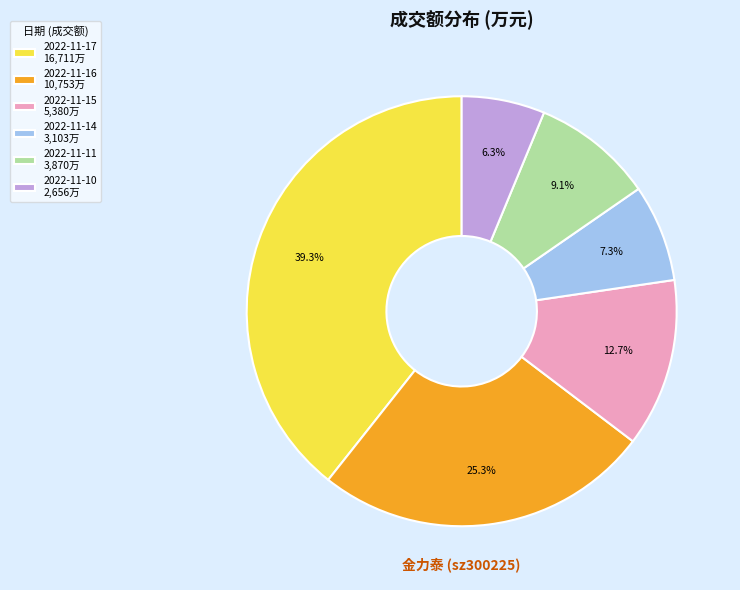

Count the number of slices in the pie.

6